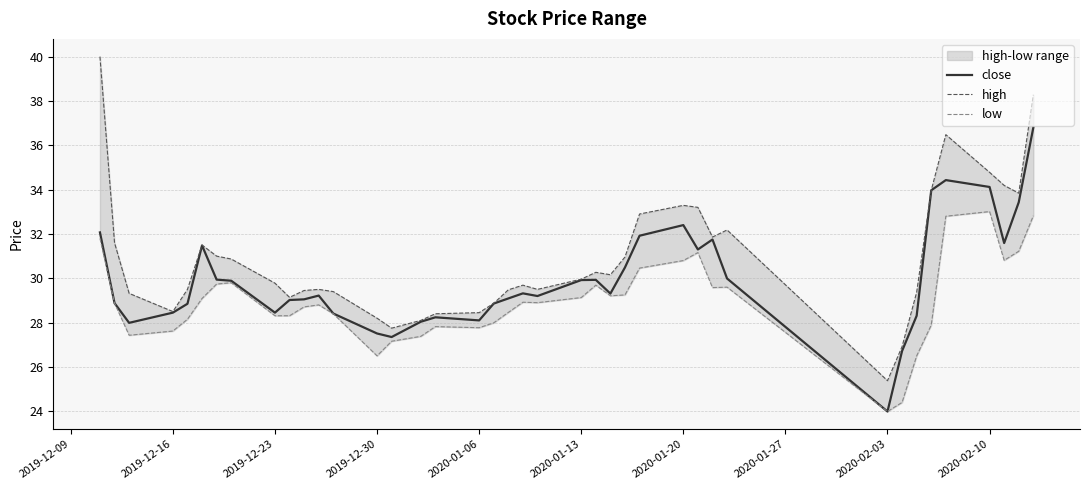

Is it true that close equals 9.2 at 2020-02-10?

False